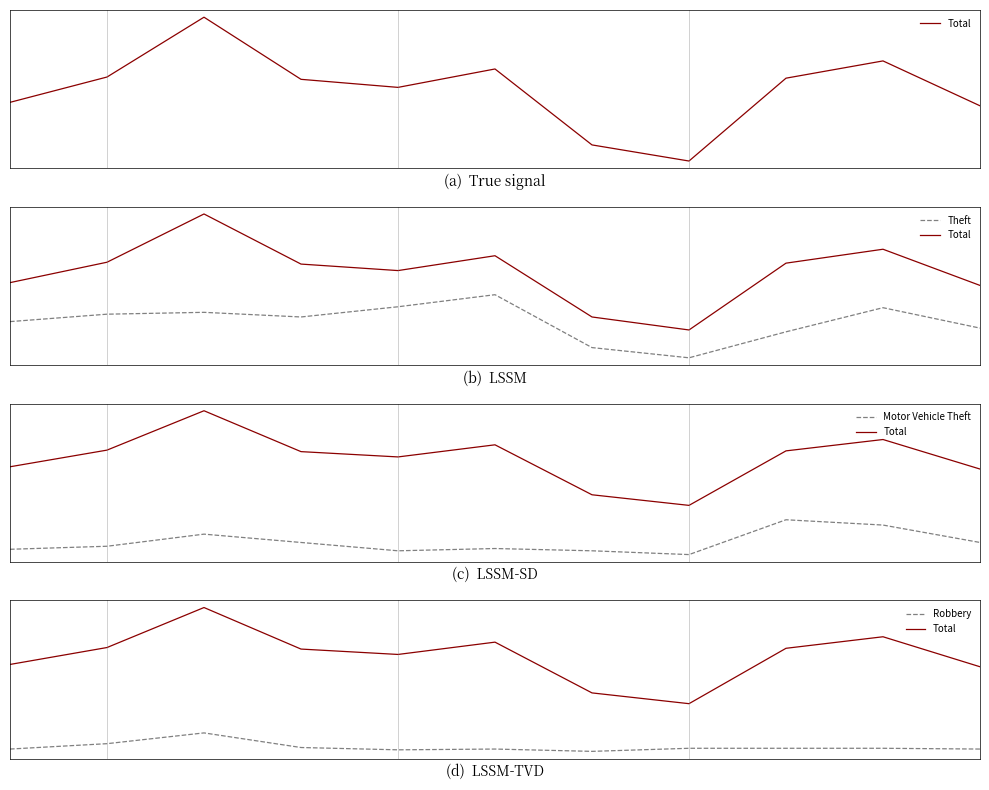

Which series has the largest total across all categories?

Total